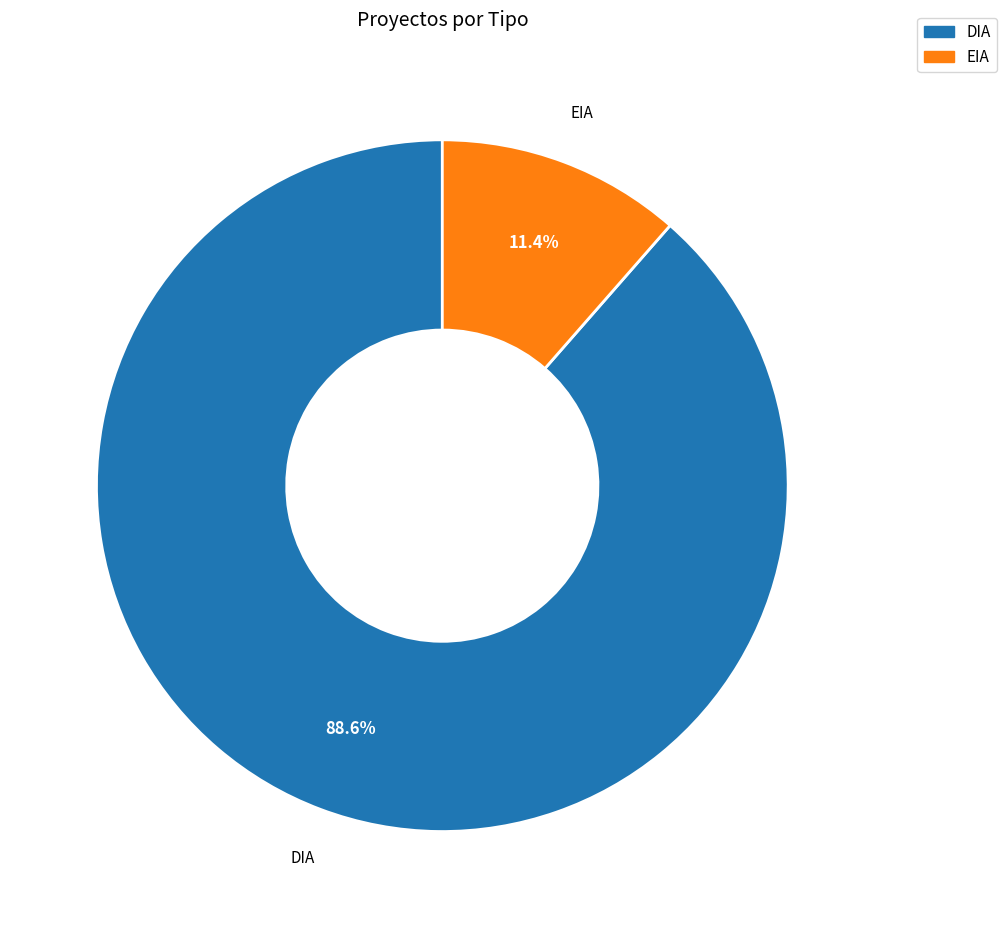

Which category has the smallest portion of the pie?

EIA